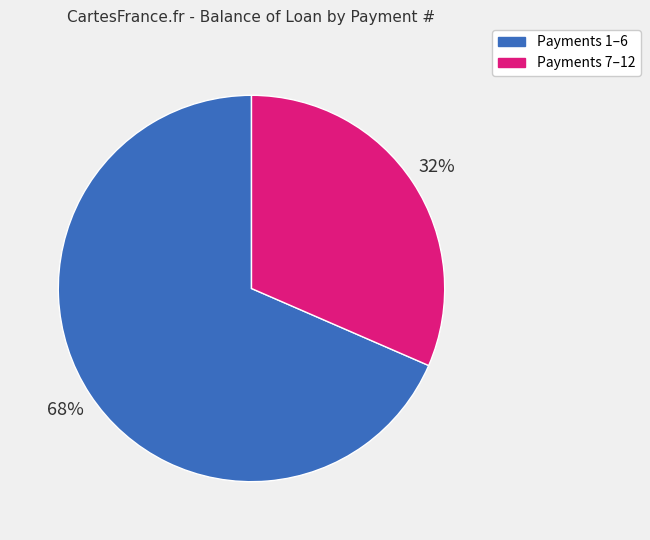

The Payments 7–12 slice represents 32% of the pie. True or false?

True